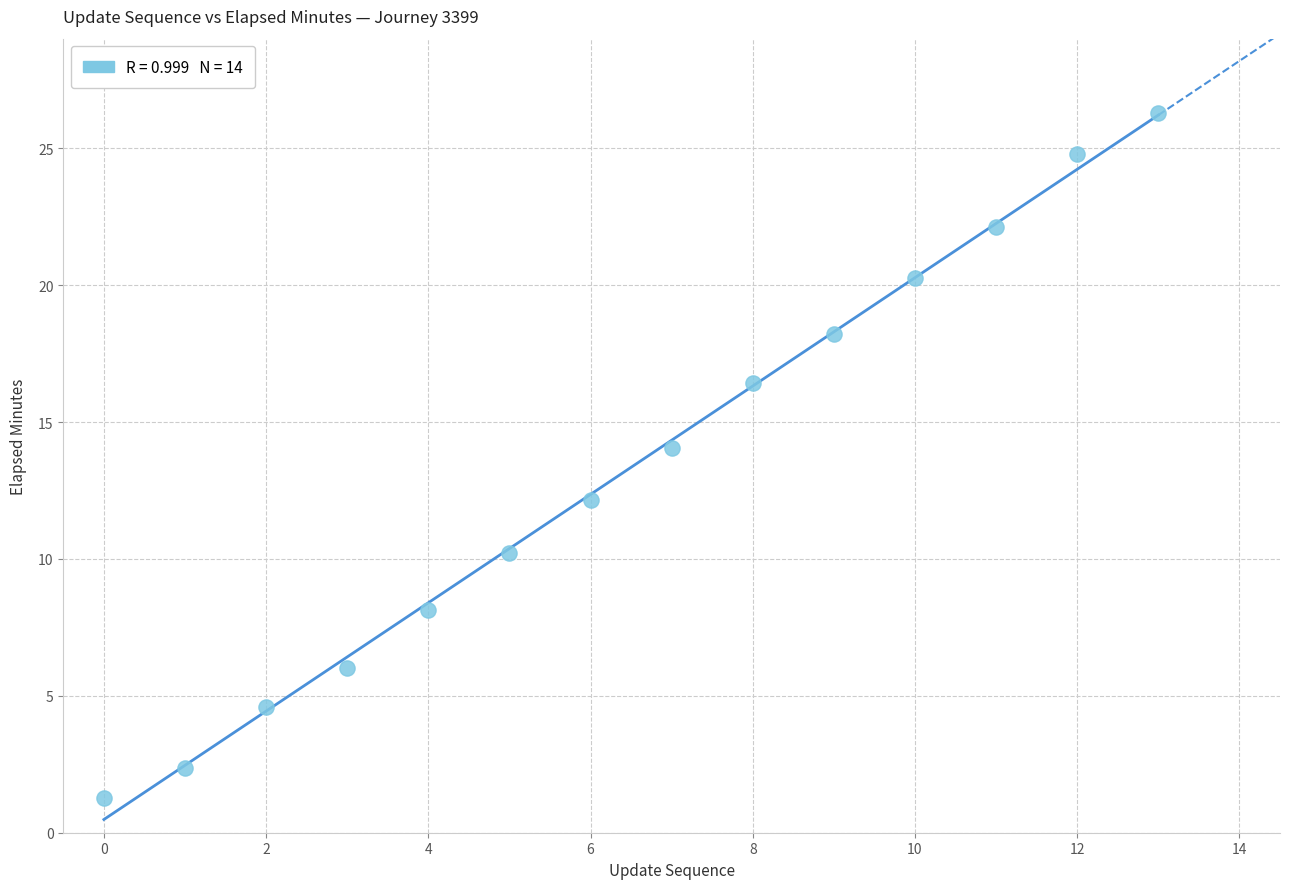

What is the range of Y values (max minus min)?

25.0